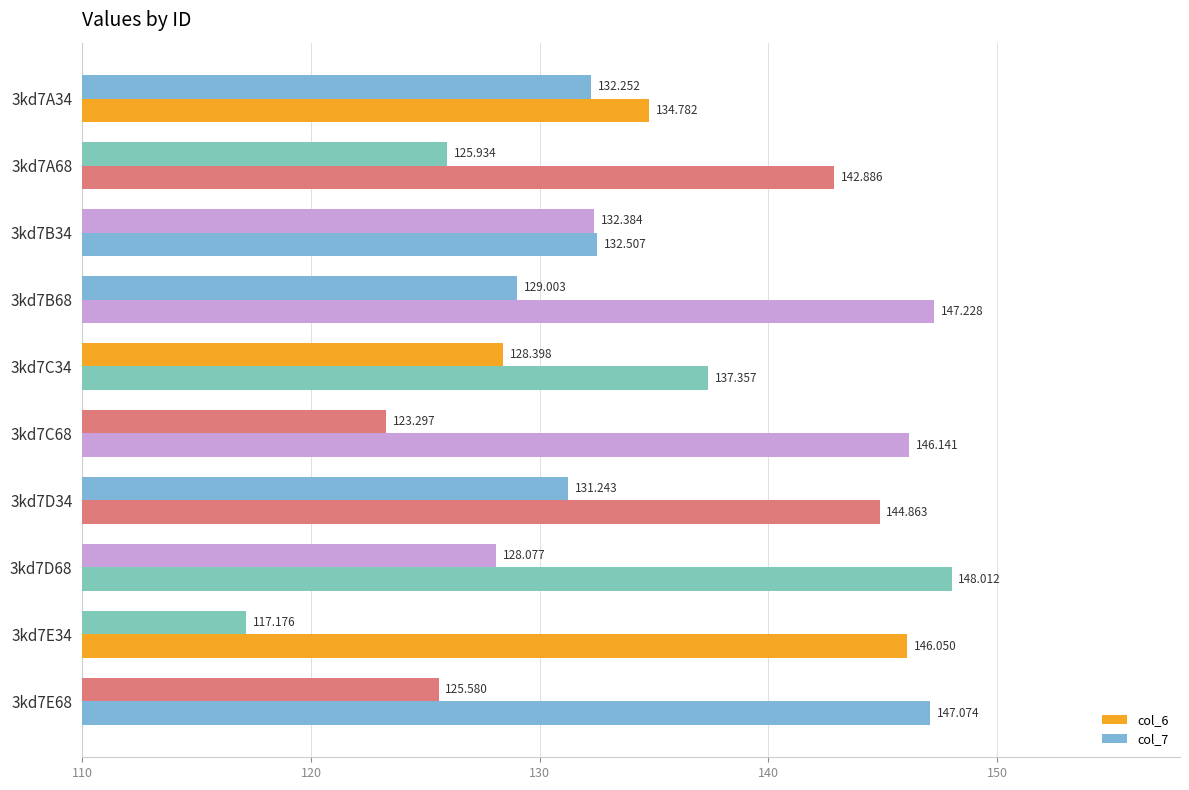

What is the sum of all col_6 values?

1426.9